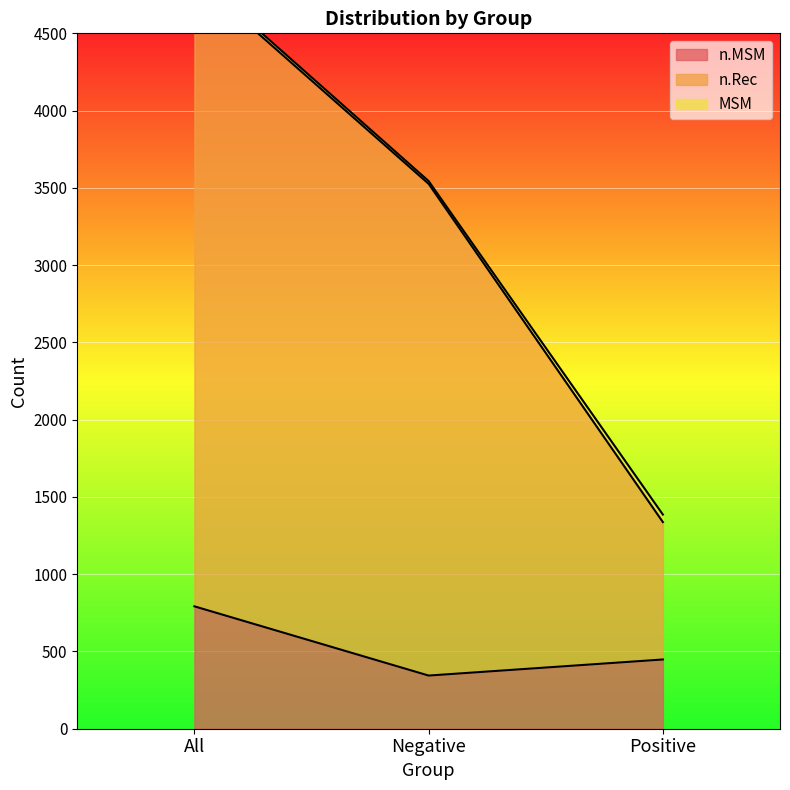

How many data points does each series have?

3